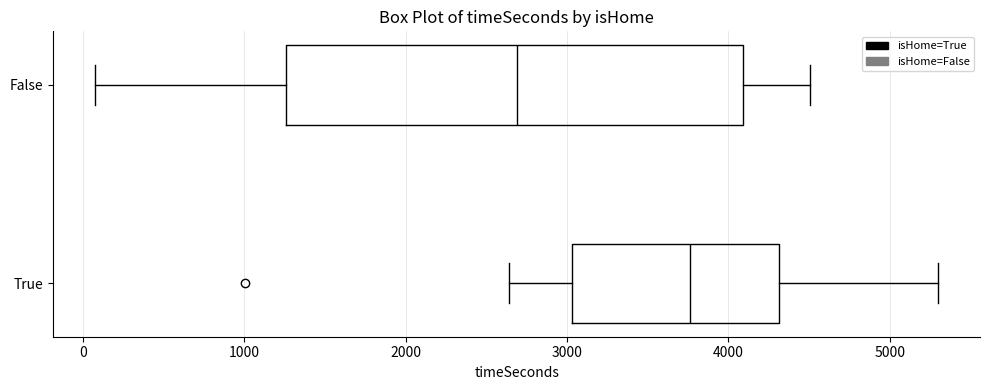

Comparing the boxes themselves (not the whiskers), which one is the widest?

False